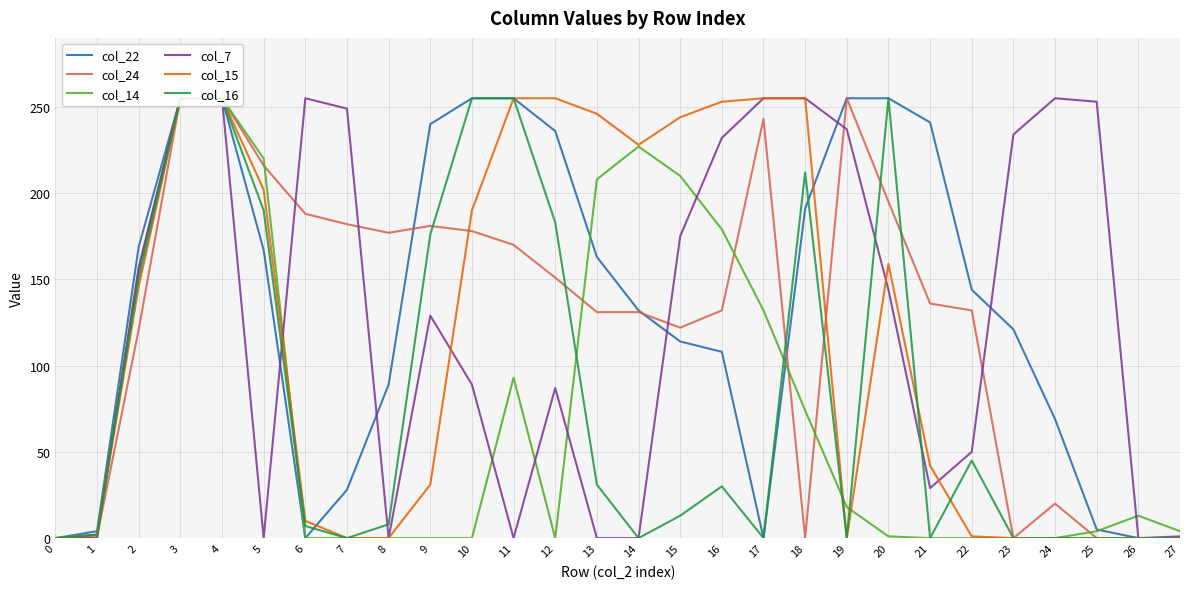

What is the difference between the maximum and minimum values in the col_16 series?

255